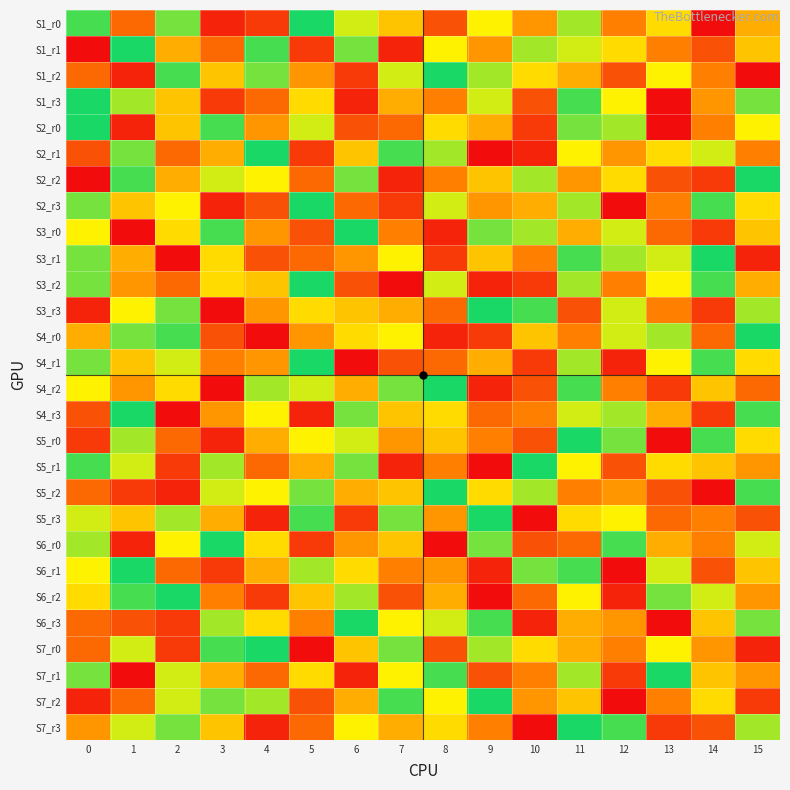

At 3, list the series in order from largest to smallest.

S6_r0, S2_r0, S3_r0, S7_r0, S7_r2, S5_r1, S6_r3, S2_r2, S5_r2, S3_r1, S3_r2, S1_r2, S7_r3, S2_r1, S5_r3, S7_r1, S4_r3, S4_r1, S6_r2, S1_r1, S4_r0, S1_r3, S6_r1, S1_r0, S2_r3, S5_r0, S3_r3, S4_r2